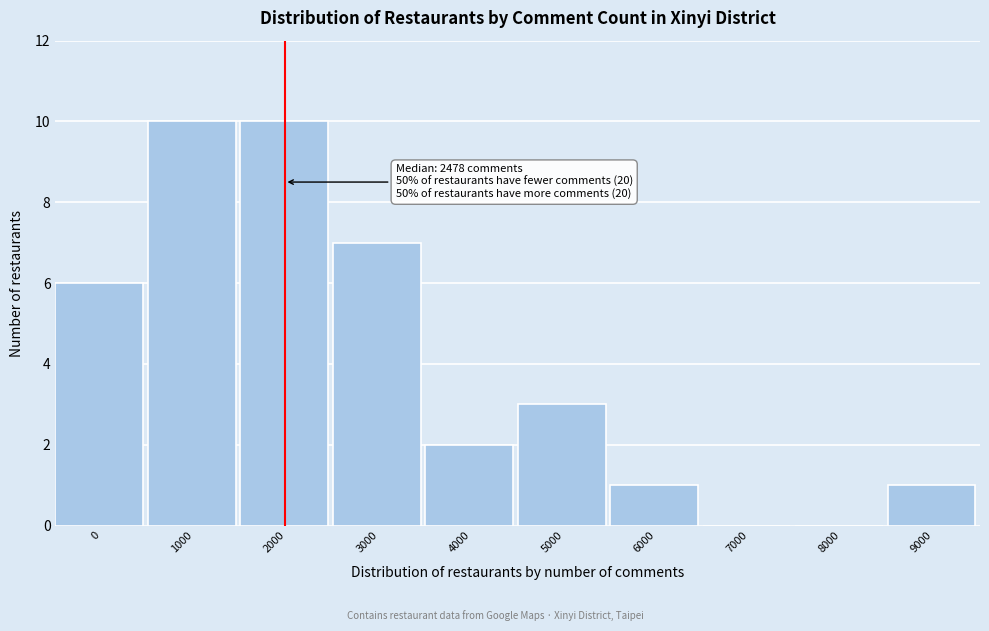

Reading left to right, list all the values displayed in this chart.

0=6	1000=10	2000=10	3000=7	4000=2	5000=3	6000=1	7000=0	8000=0	9000=1